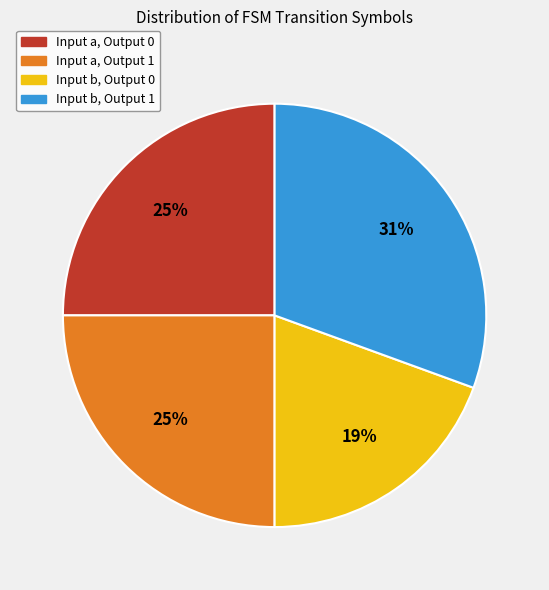

Is there a majority slice in this chart?

No